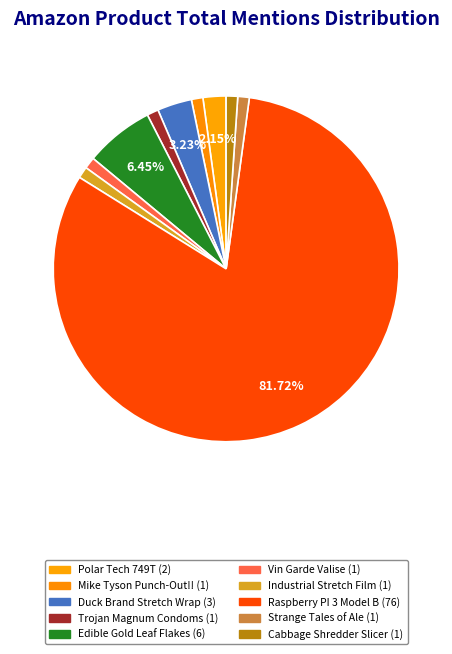

Rank the categories by value from highest to lowest.

Raspberry PI 3 Model B, Edible Gold Leaf Flakes, Duck Brand Stretch Wrap, Polar Tech 749T, Mike Tyson Punch-Out!!, Trojan Magnum Condoms, Vin Garde Valise, Industrial Stretch Film, Strange Tales of Ale, Cabbage Shredder Slicer